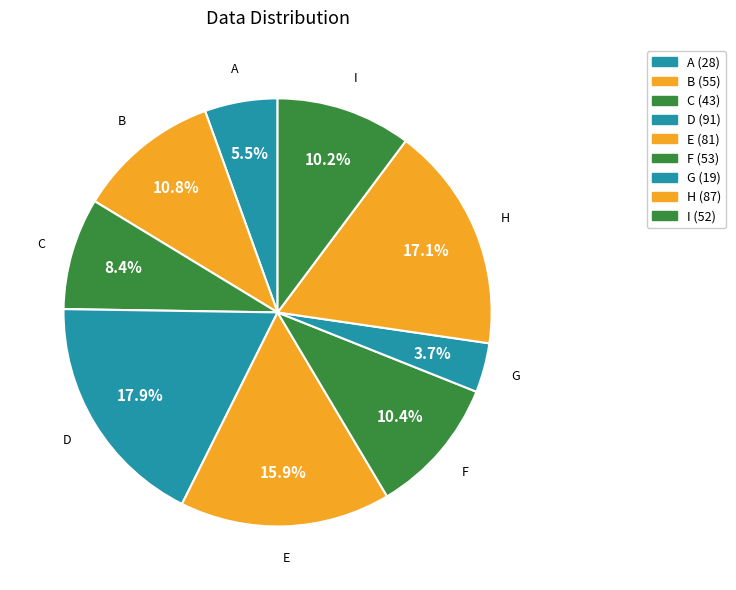

Count the number of slices in the pie.

9